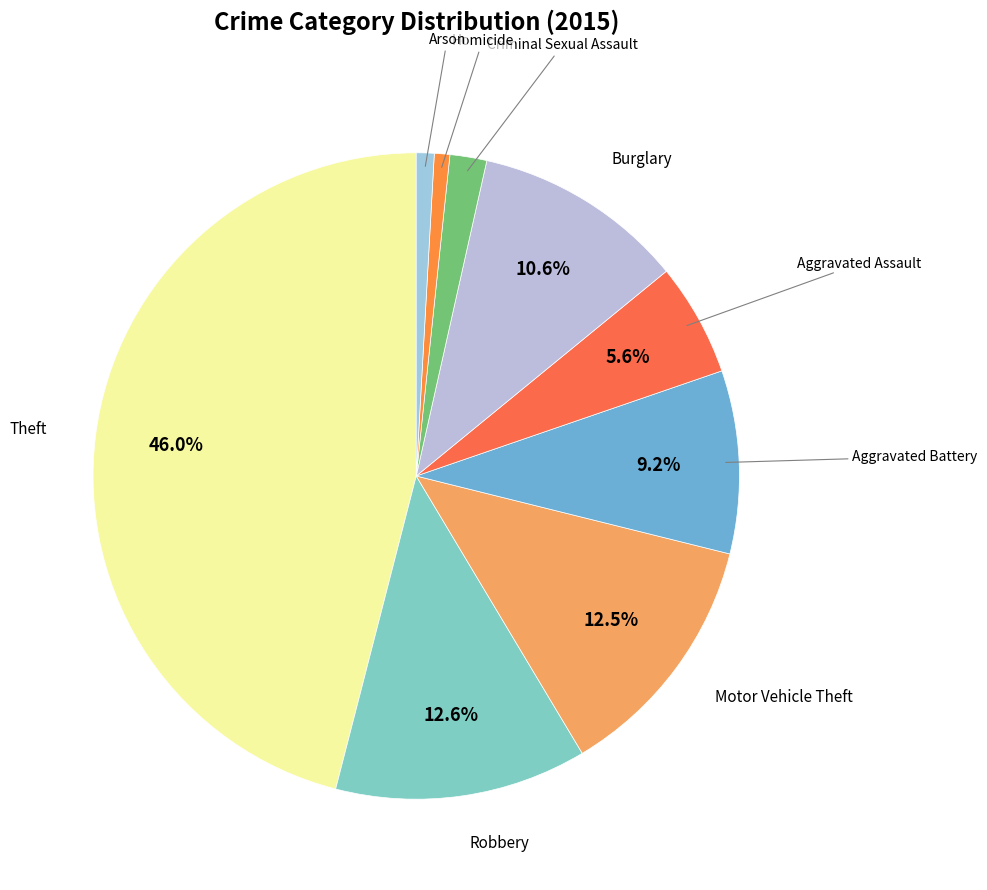

Which category has the smallest portion of the pie?

Homicide